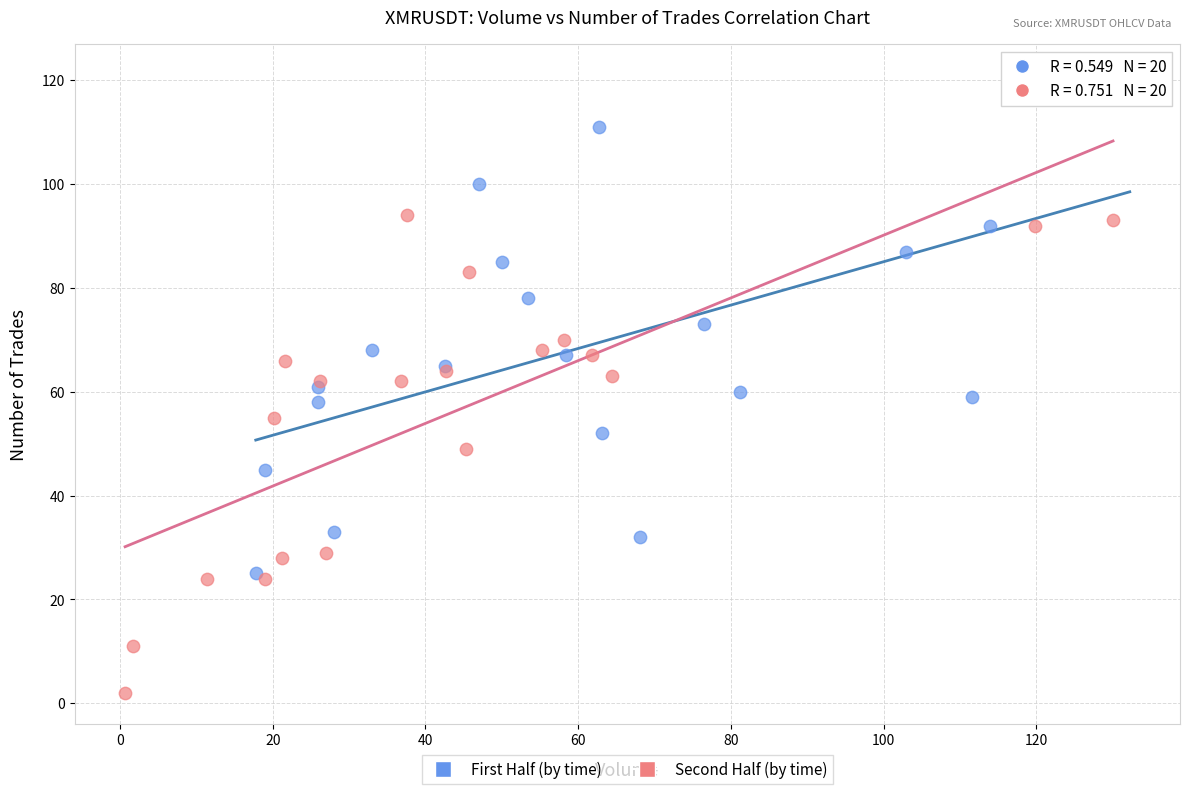

Which series reaches the minimum Y coordinate?

Second Half (by time)